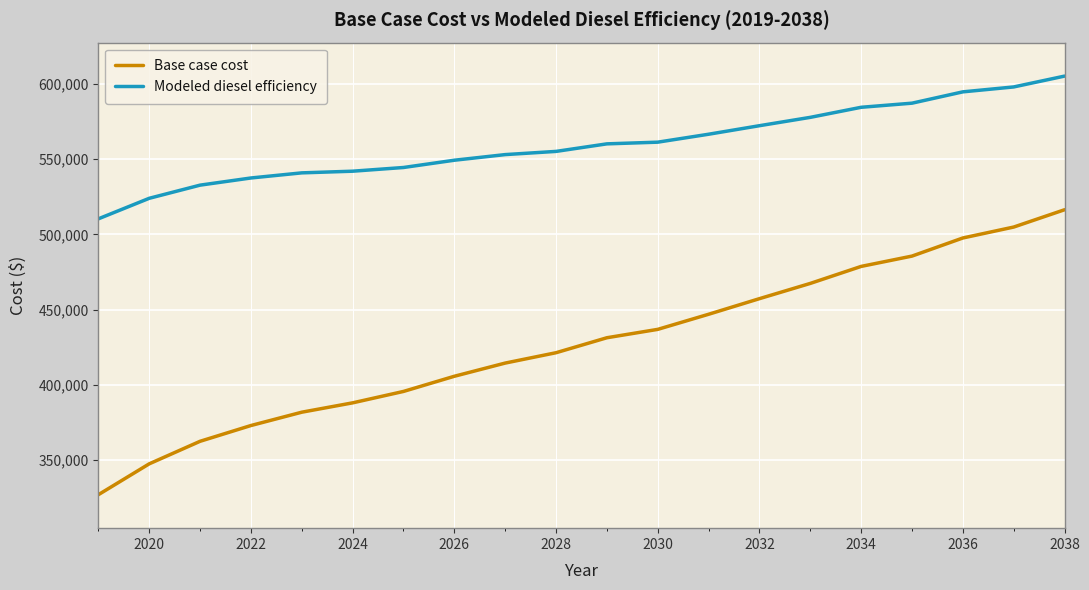

True or false: Base case cost and Modeled diesel efficiency intersect in this chart.

False